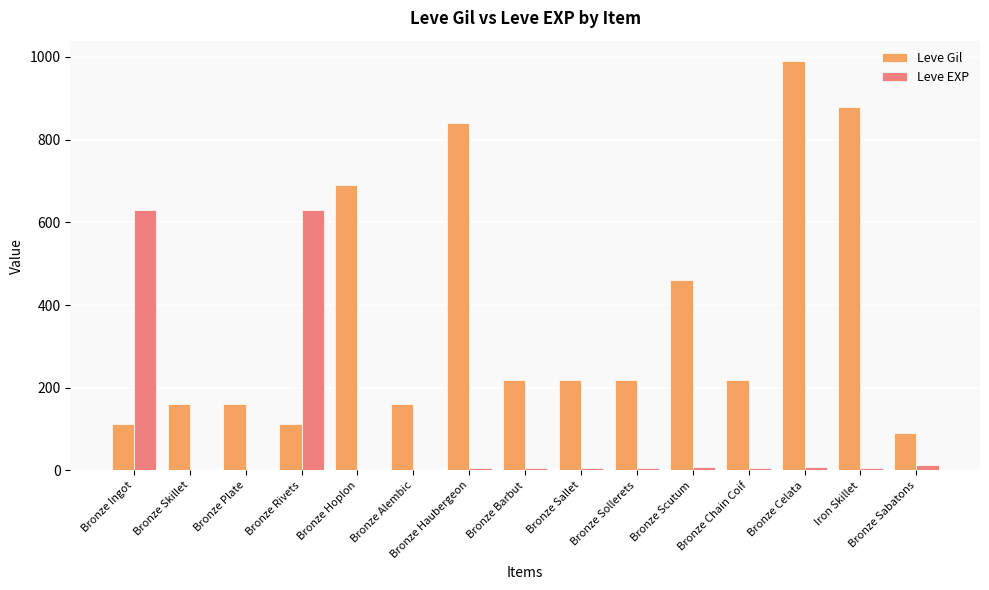

What are all the series names shown in the legend?

Leve Gil, Leve EXP